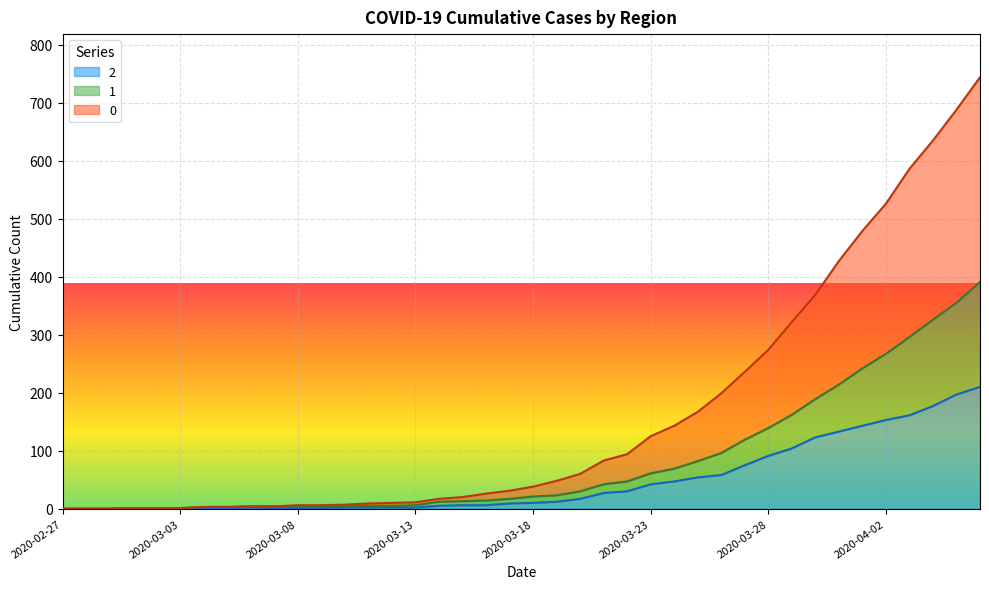

What is the label of the 21st point from the right?

2020-03-17